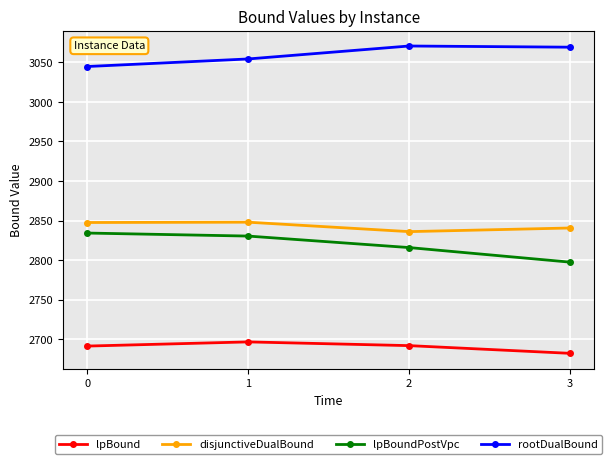

True or false: lpBound and rootDualBound intersect in this chart.

False